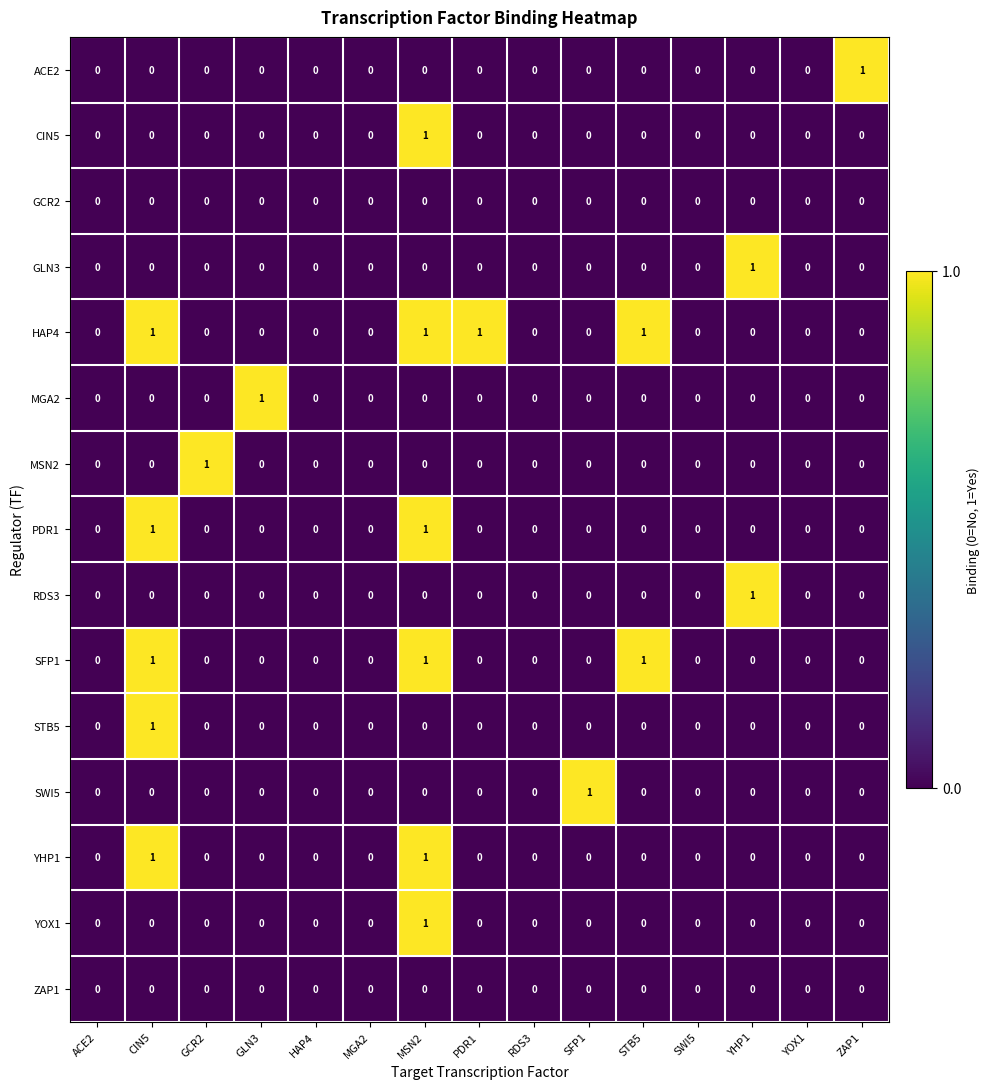

Which series has the largest total across all categories?

HAP4